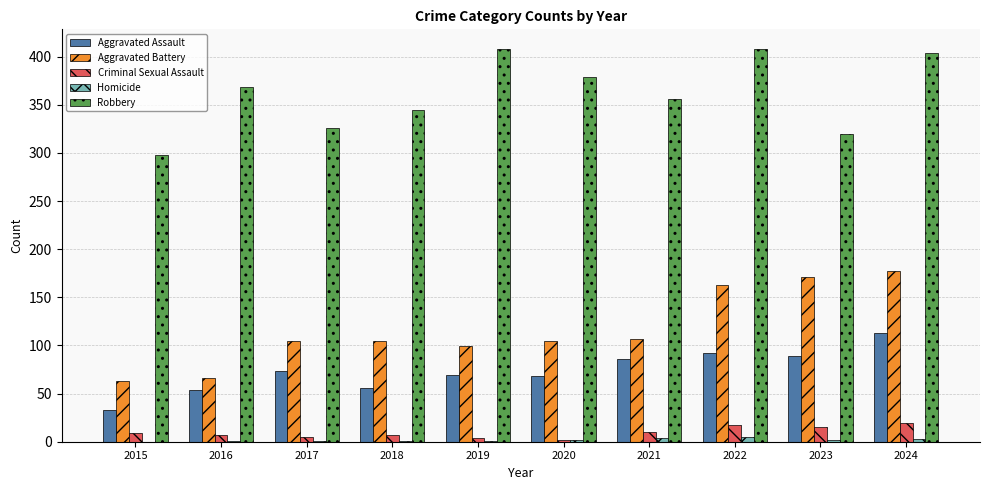

Which series has the largest total across all categories?

Robbery